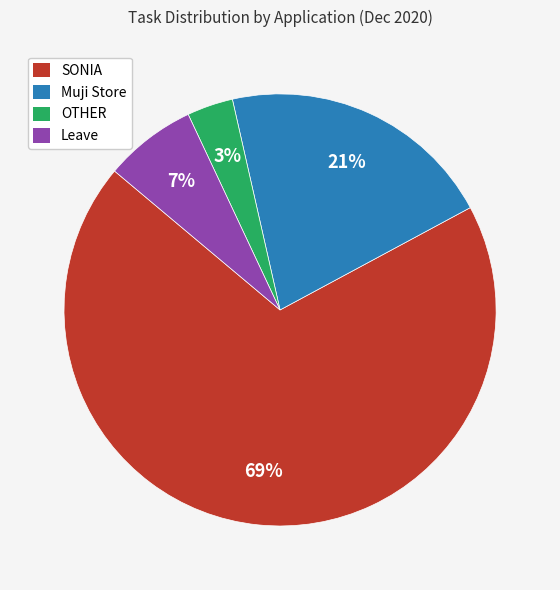

Do Leave and Muji Store together represent more than half of the pie?

No